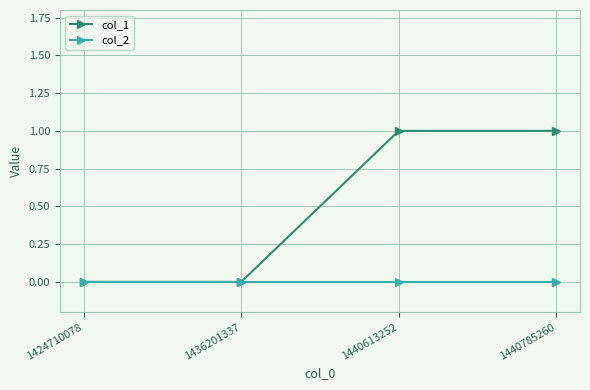

What is the total value across all series at 1440613252?

1